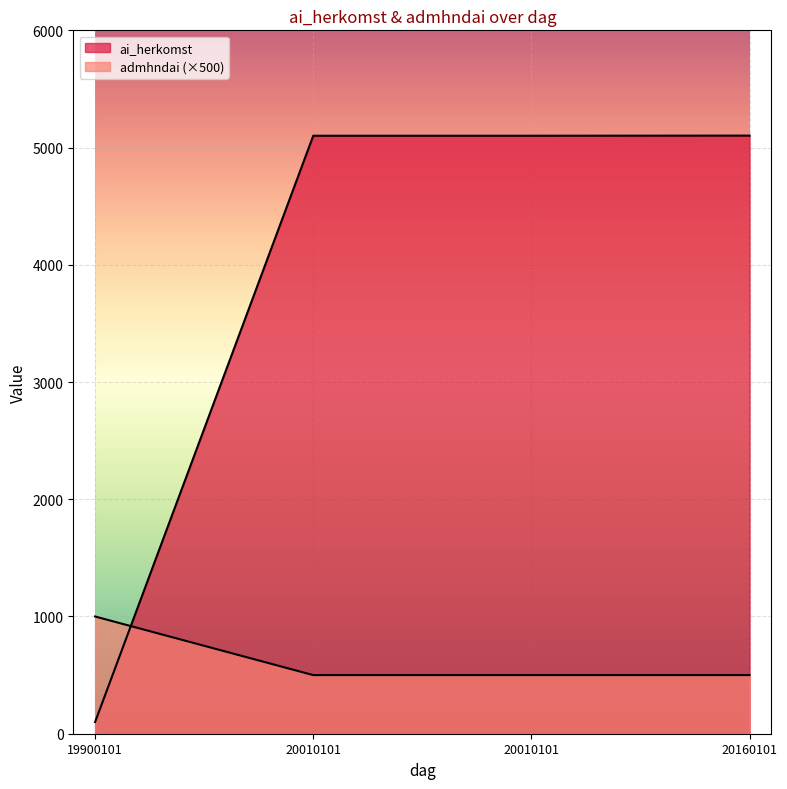

What is the value of the admhndai point at the 3rd from the left?

500